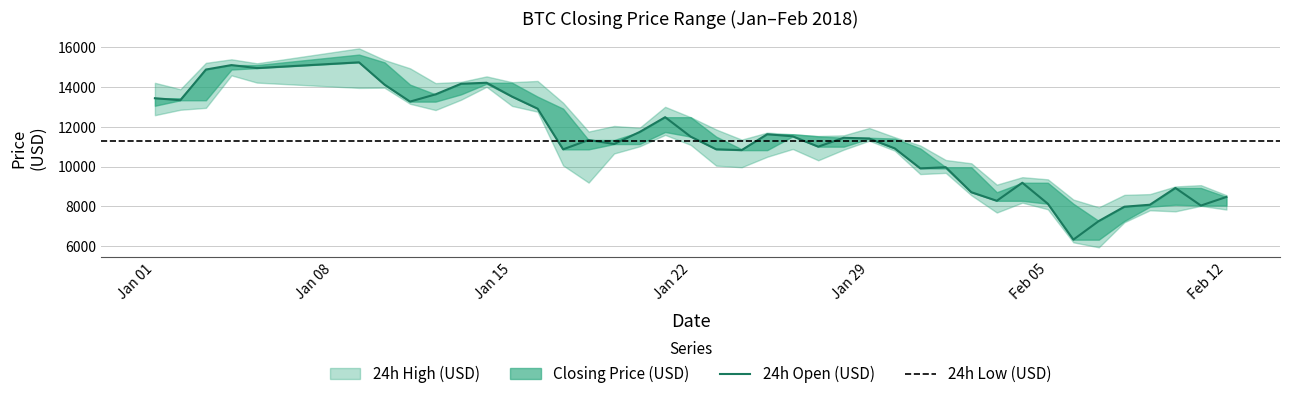

How many values in the Closing Price (USD) series are below 11412?

20